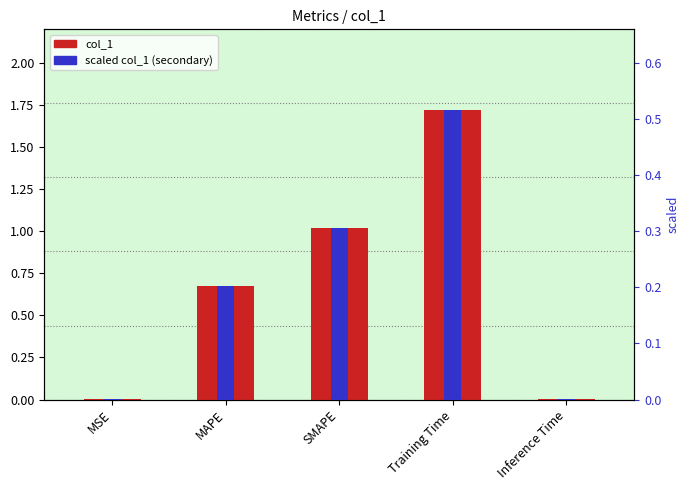

At which category is the sum across all series the highest?

Training Time